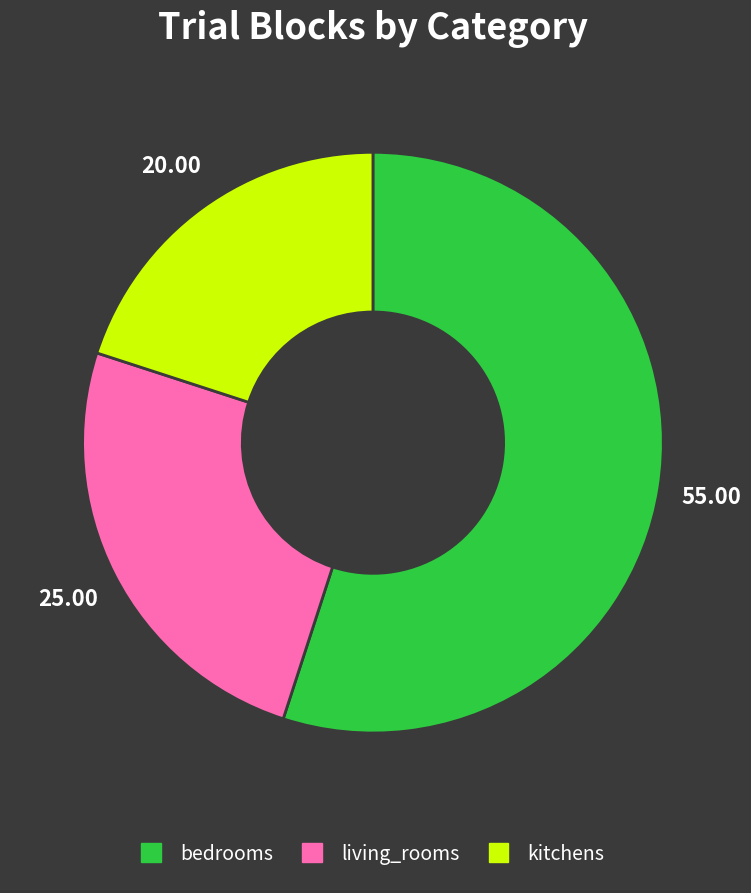

Count the number of slices in the pie.

3